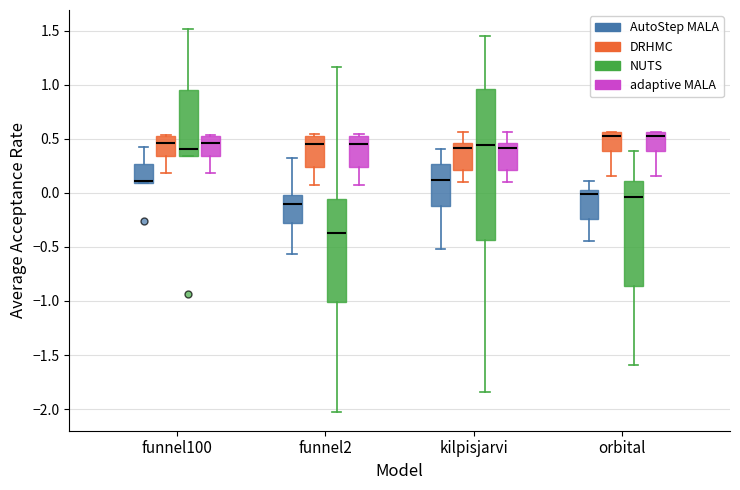

Which box is the tallest, from its lower edge to its upper edge?

kilpisjarvi (NUTS)